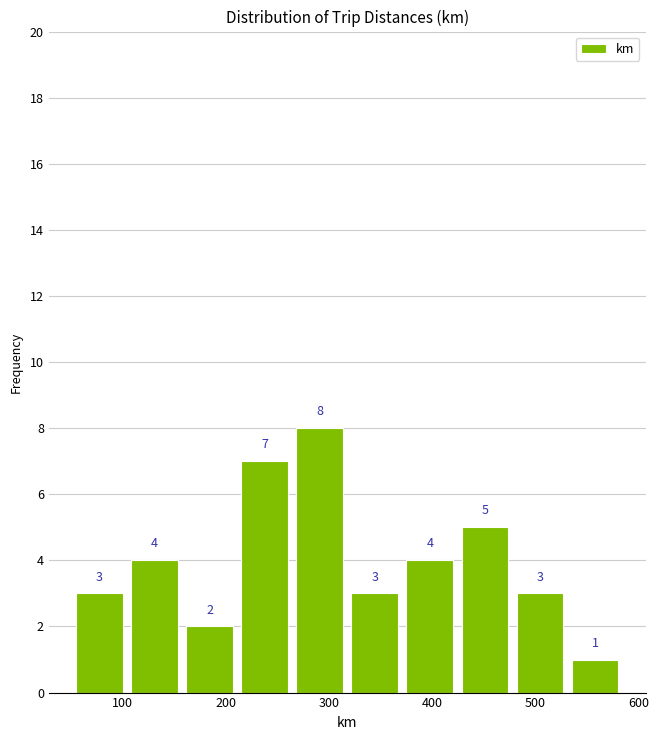

Reading left to right, transcribe this chart: for each bar, give the range it covers on the x-axis and its height. The bar edges are not printed on the chart, so give them approximately, as read against the axis.

50 to 100: 3
100 to 160: 4
160 to 210: 2
210 to 260: 7
260 to 320: 8
320 to 370: 3
370 to 420: 4
420 to 480: 5
480 to 530: 3
530 to 580: 1